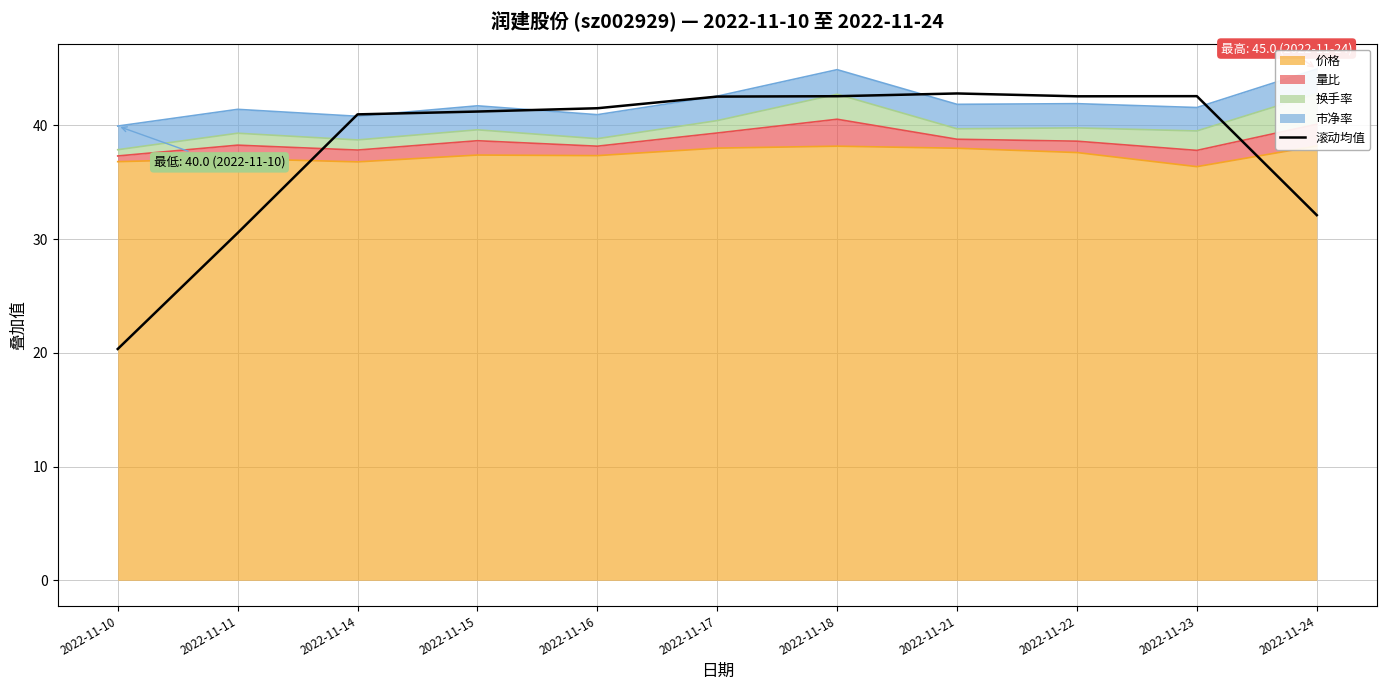

True or false: the data shows 46.8 at 2022-11-24.

False